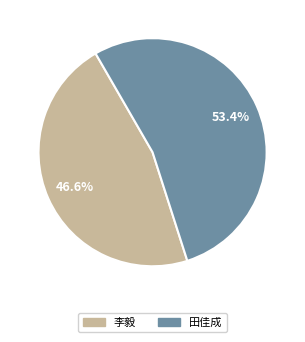

How many slices are in this pie chart?

2